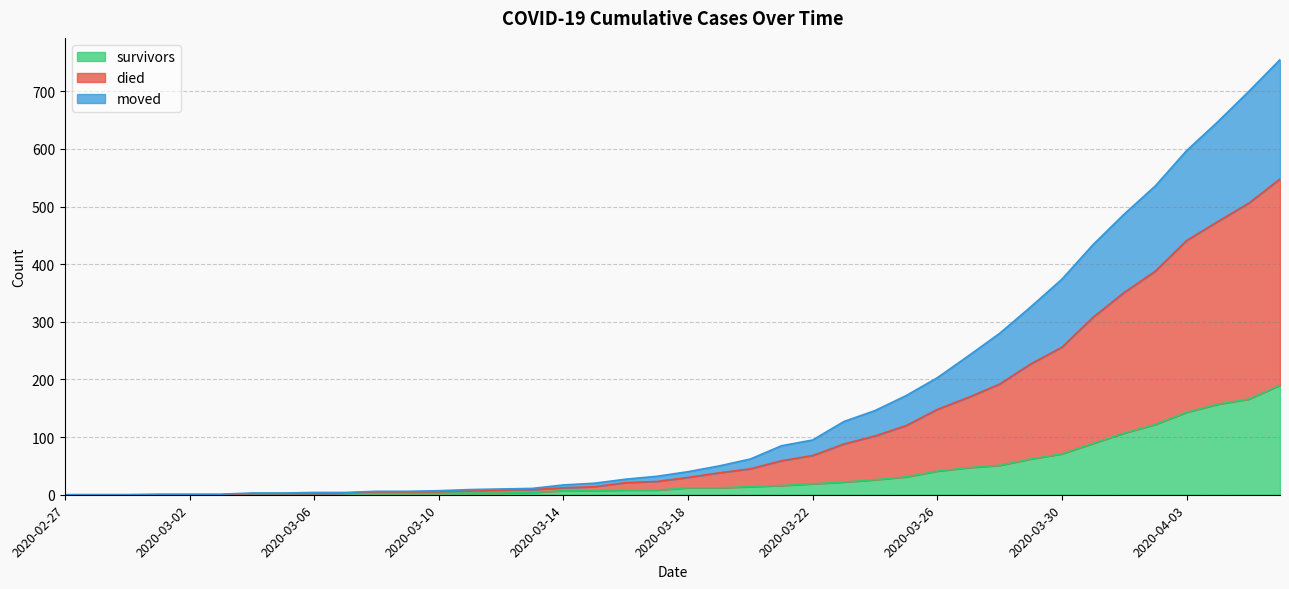

True or false: died and survivors cross at least once.

False